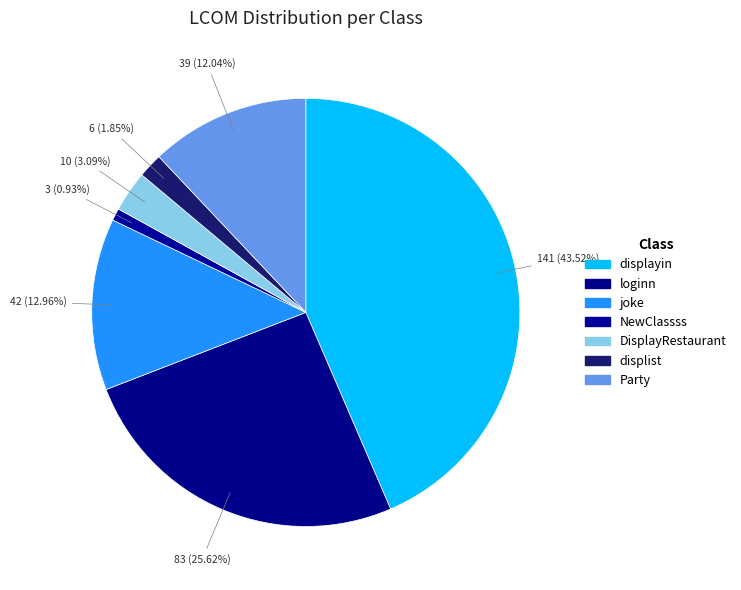

Count the number of slices in the pie.

7